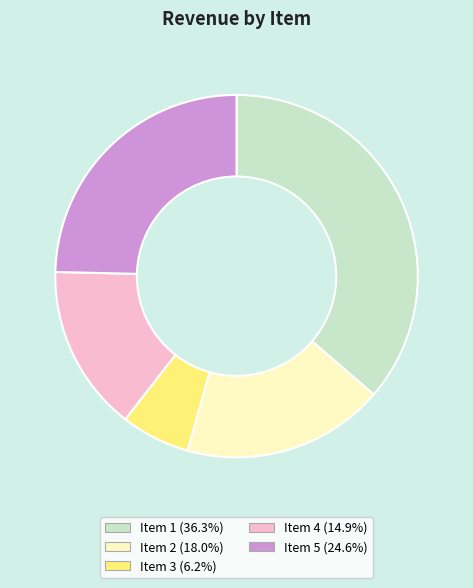

Which slice is the largest?

Item 1